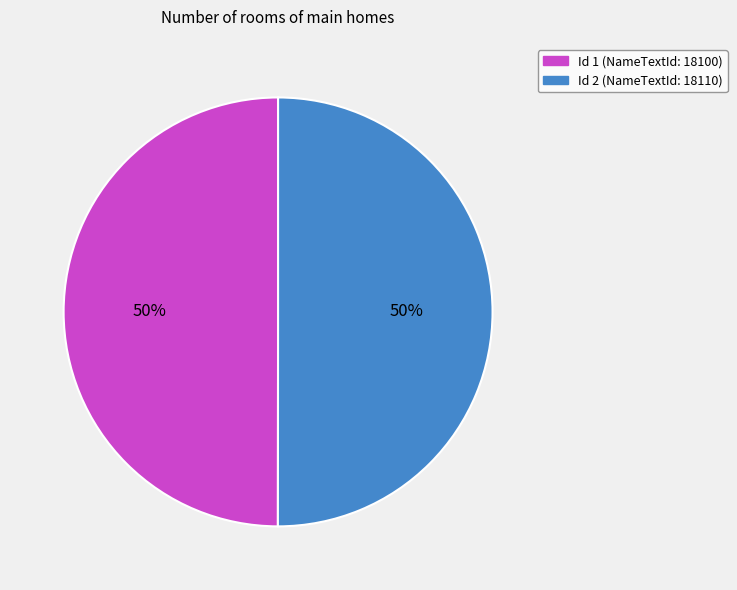

True or false: Id 2 (NameTextId: 18110) accounts for 61% of the total.

False